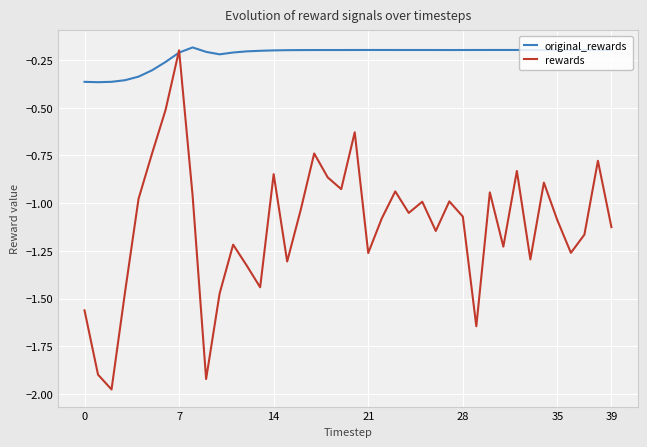

Which series has the widest spread of values?

rewards